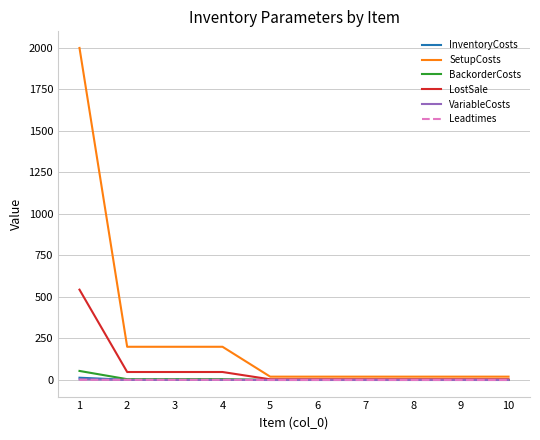

What is the maximum value for LostSale?

544.0